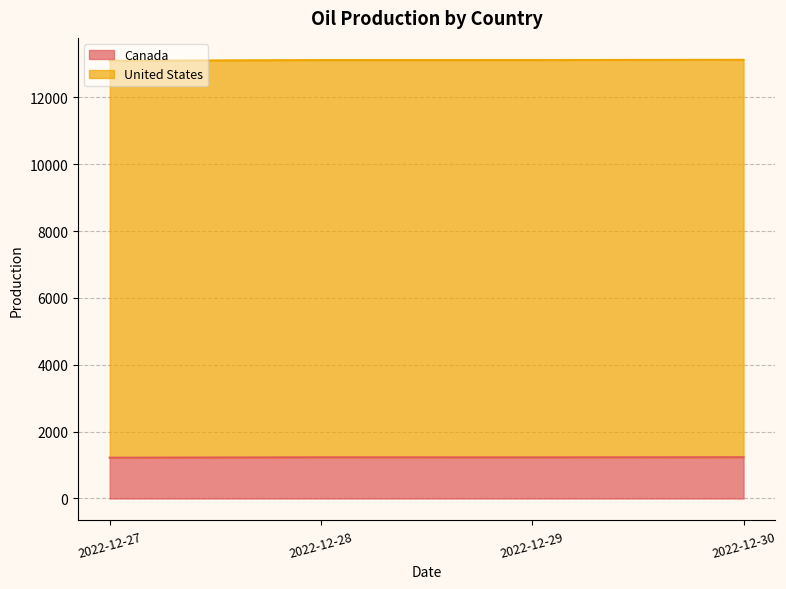

What is the value of the 2nd point from the left?

1232